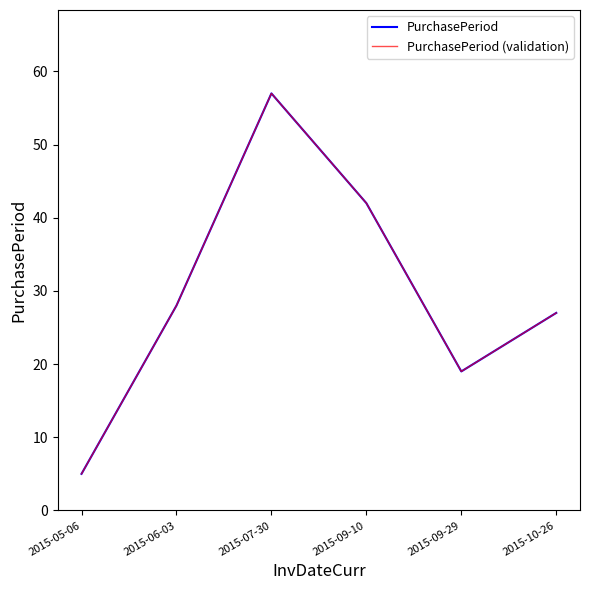

Which has a higher value, 2015-07-30 or 2015-06-03?

2015-07-30